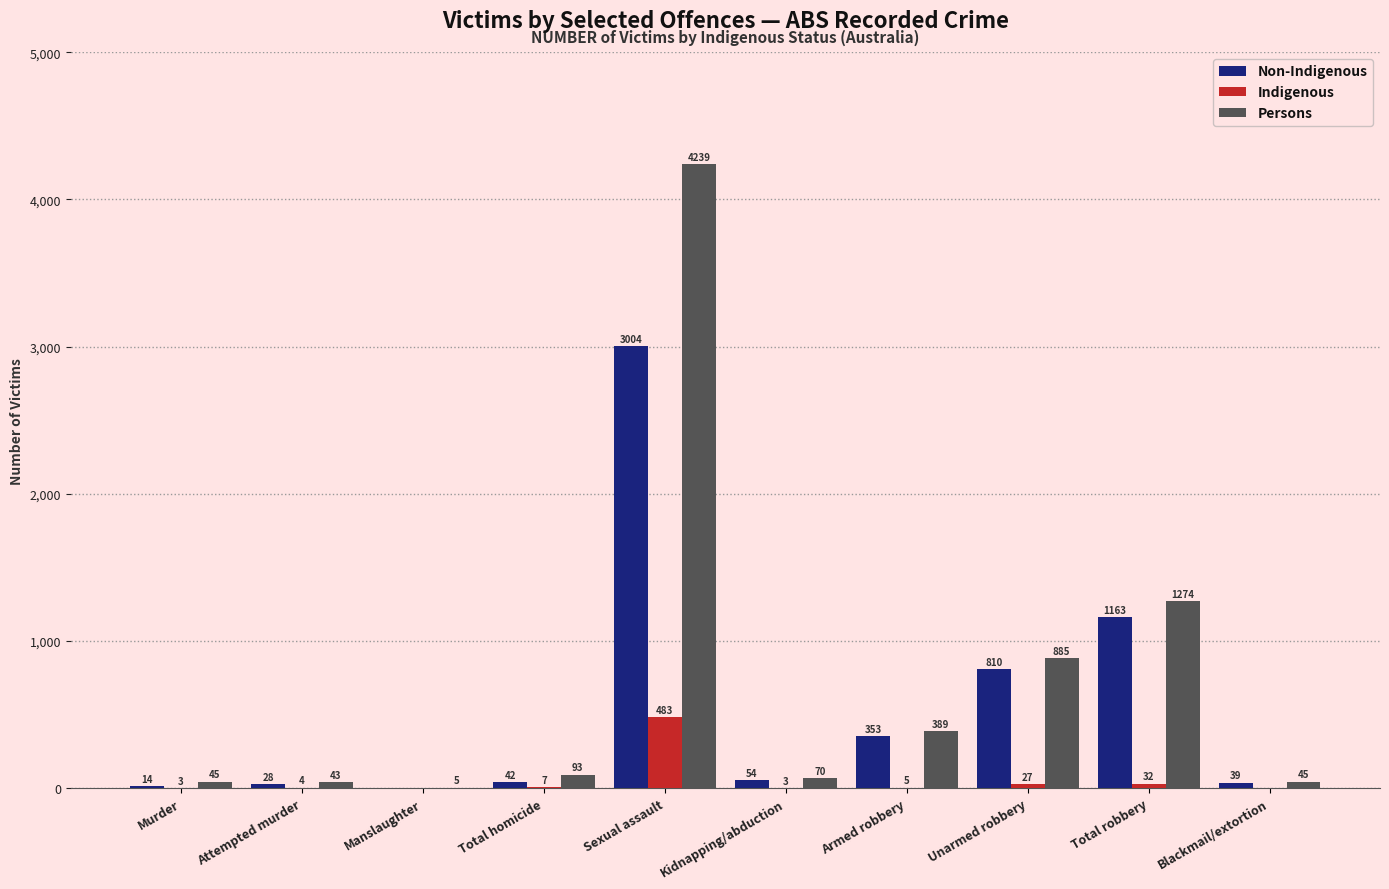

Between Attempted murder and Kidnapping/abduction, which series saw the biggest shift?

Persons